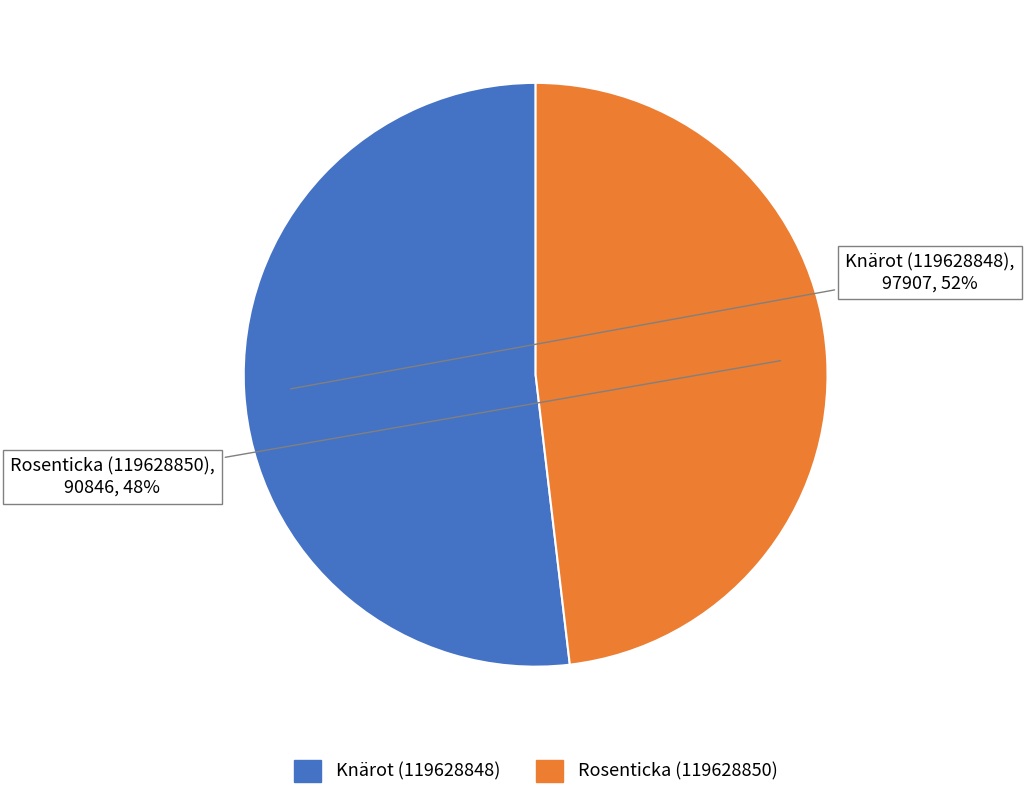

Which has a higher value, Knärot (119628848) or Rosenticka (119628850)?

Knärot (119628848)